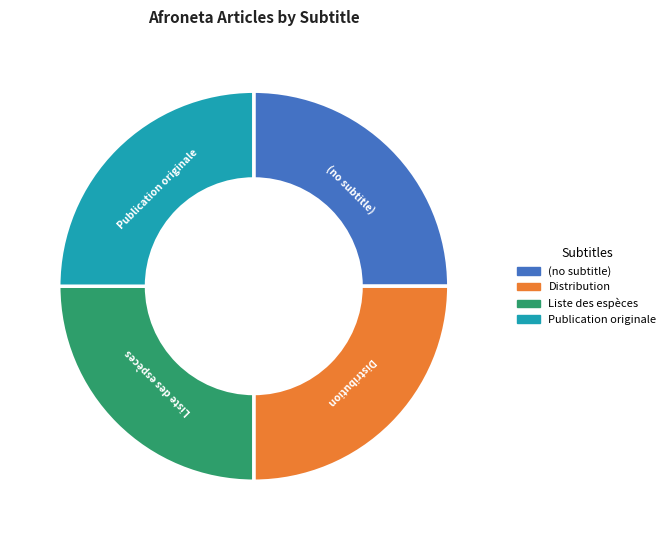

What is the ratio of the value at Publication originale to the value at Liste des espèces?

1.0